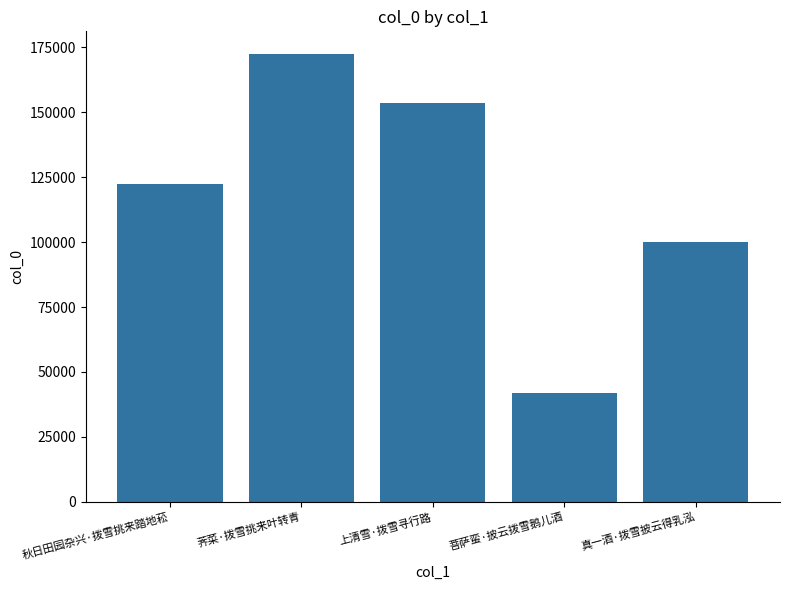

What is the value of the 3rd bar from the left?

153557